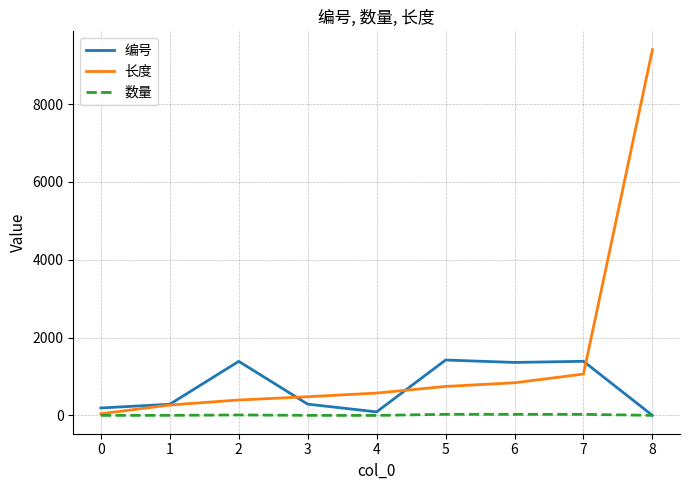

True or false: 长度 and 编号 cross at least once.

True